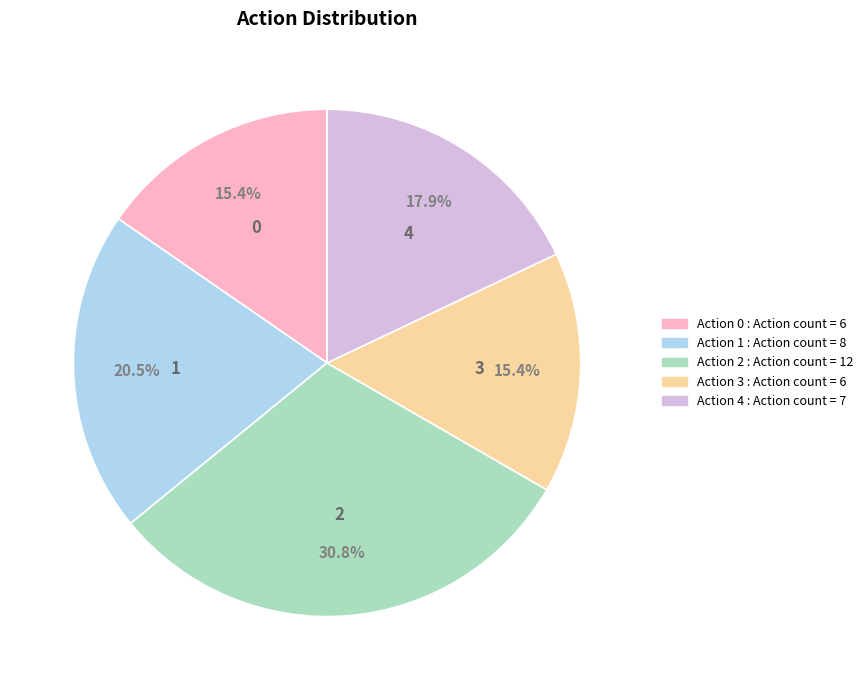

Does any single category account for the majority?

No